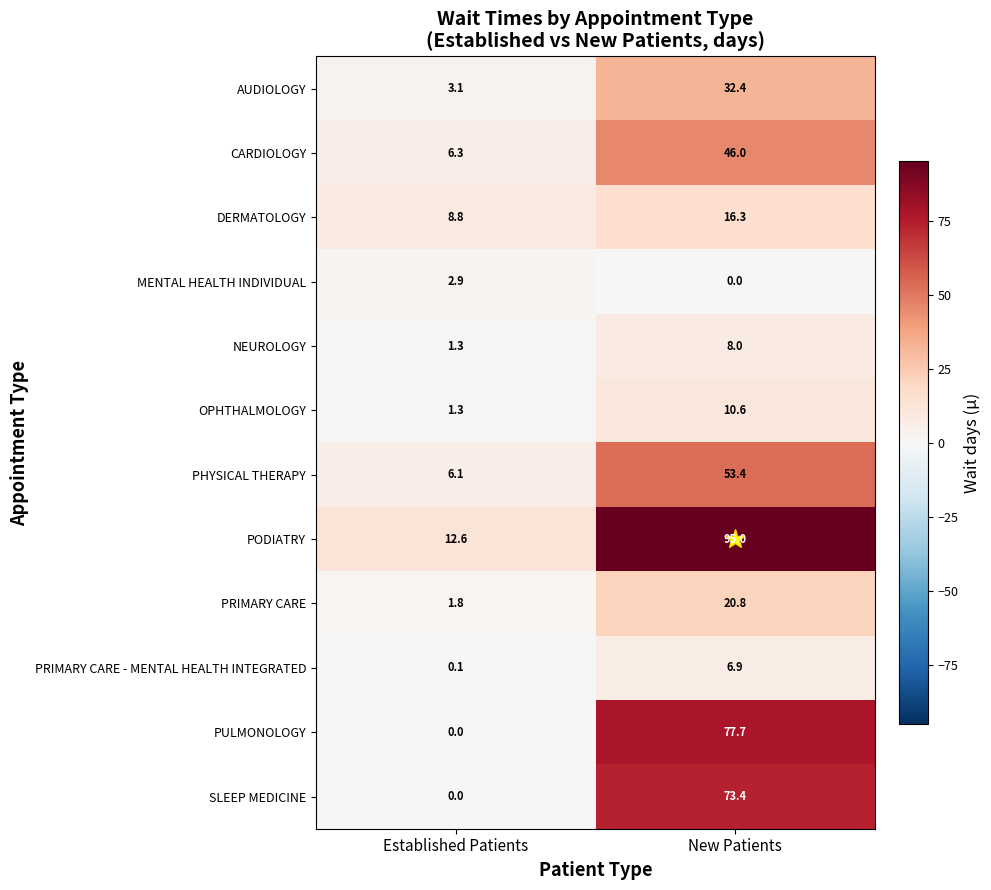

Which series has the largest range (max minus min)?

PODIATRY